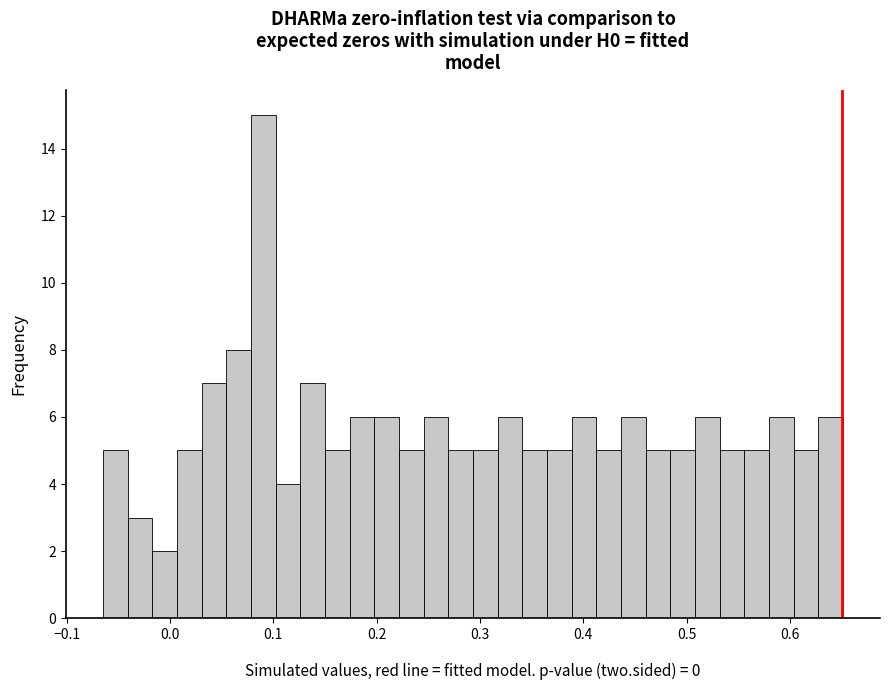

Read against the x-axis, roughly where is the centre of the tallest bar?

0.09